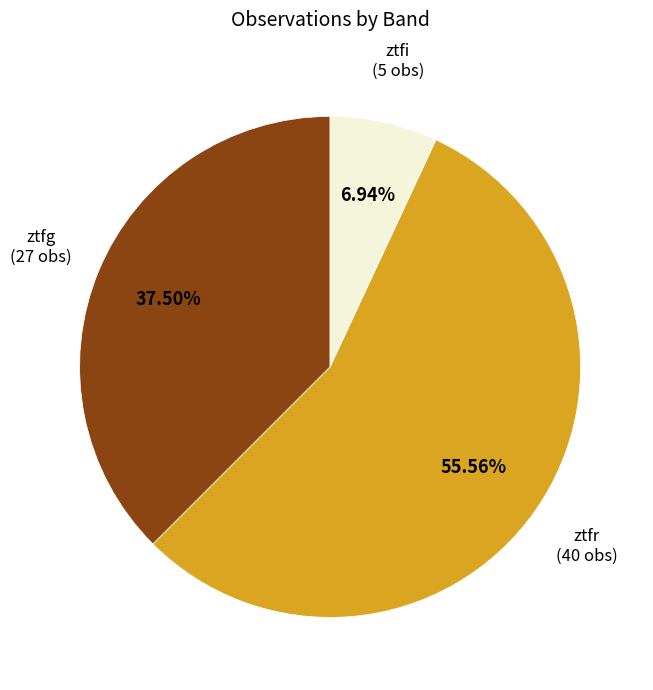

Rank the categories by value from lowest to highest.

ztfi, ztfg, ztfr